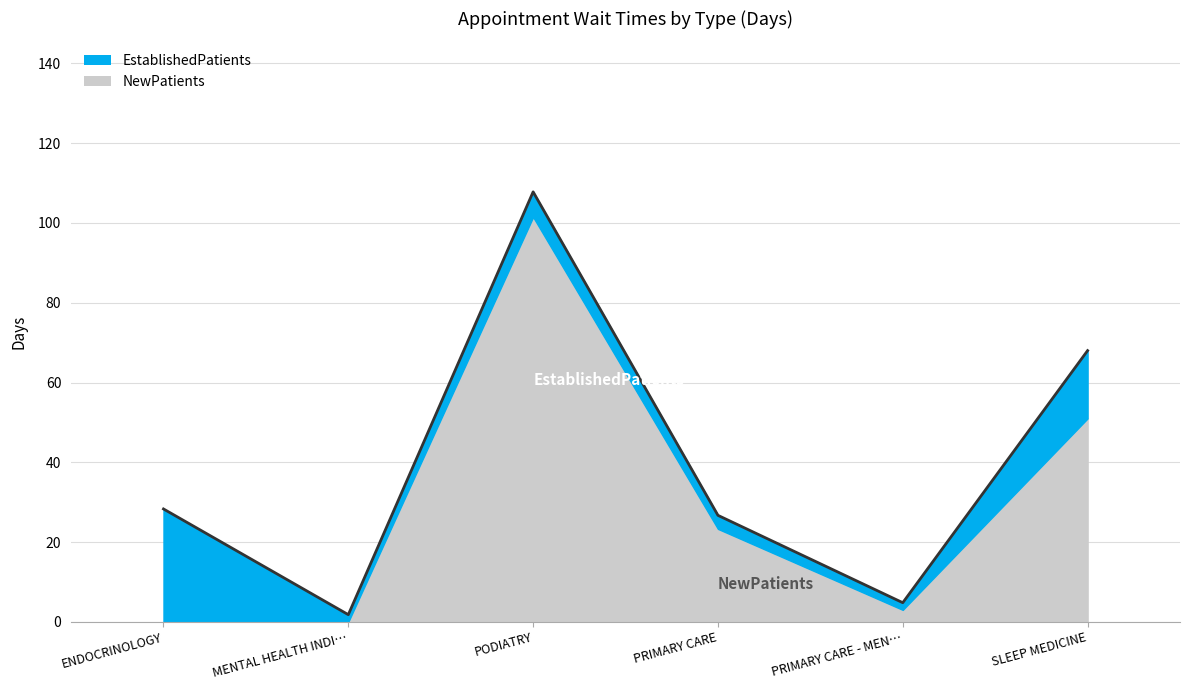

Between which two adjacent categories do EstablishedPatients and NewPatients first intersect?

MENTAL HEALTH INDIVIDUAL and PODIATRY